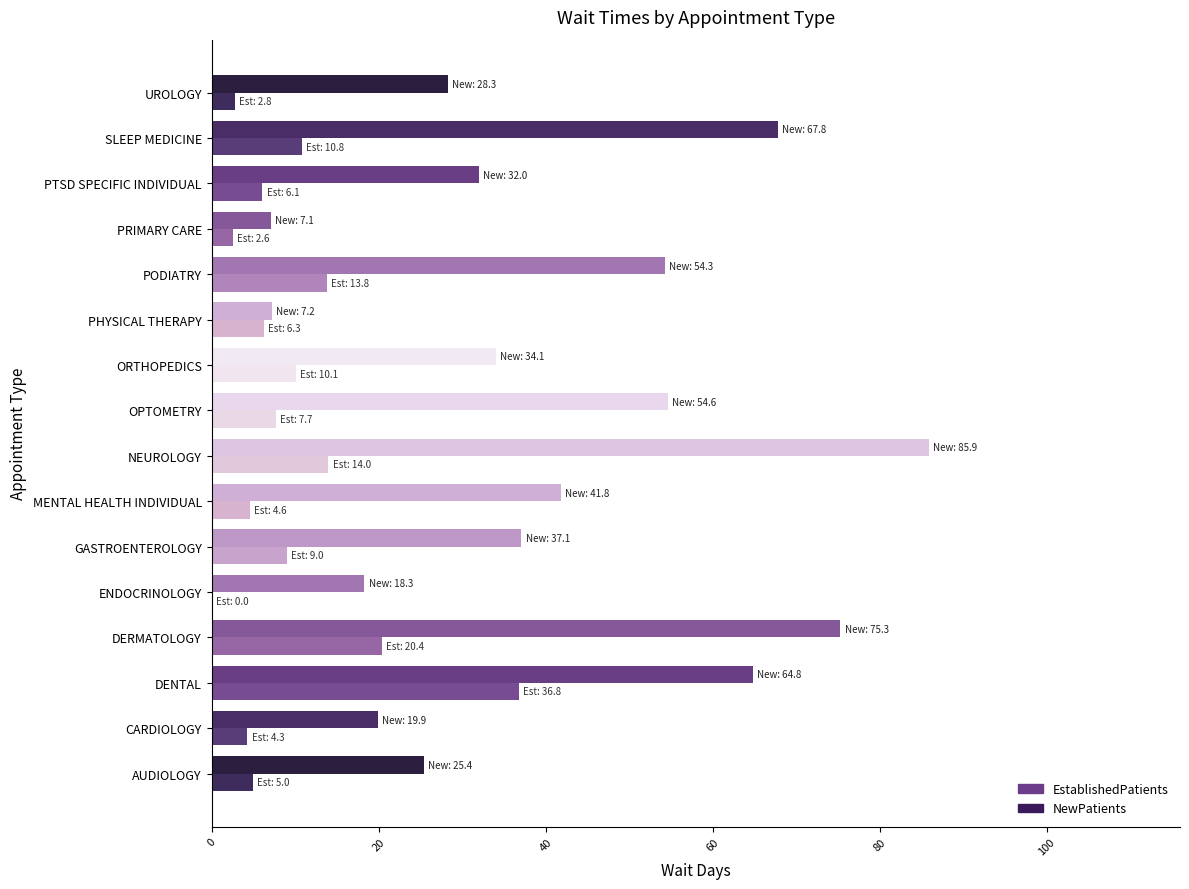

At which label does EstablishedPatients reach its peak?

DENTAL